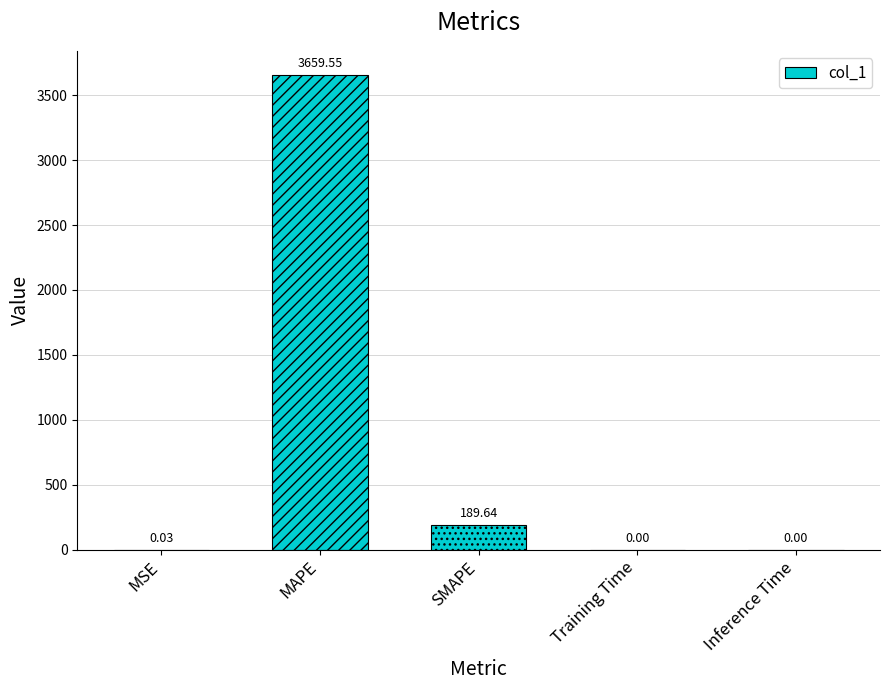

Which has a higher value, MSE or MAPE?

MAPE